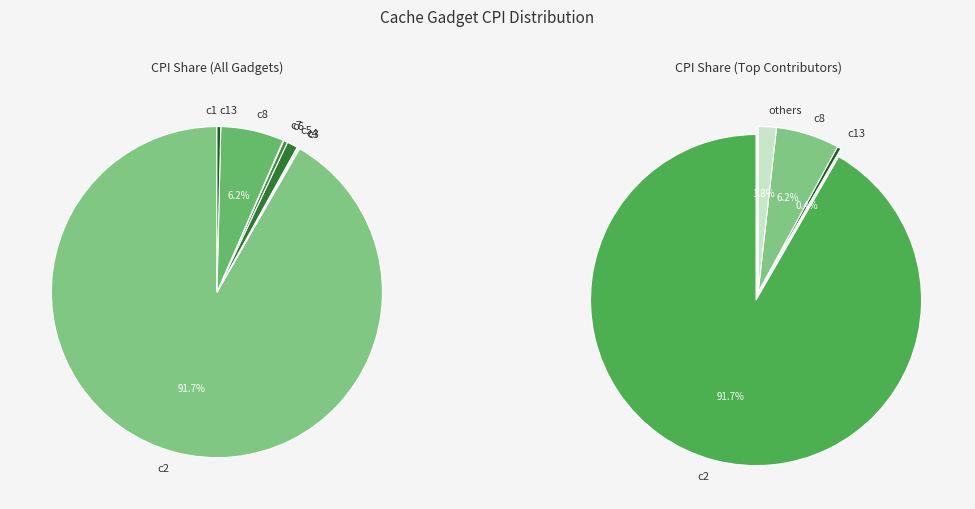

To the nearest percent, what is the average slice percentage?

11%